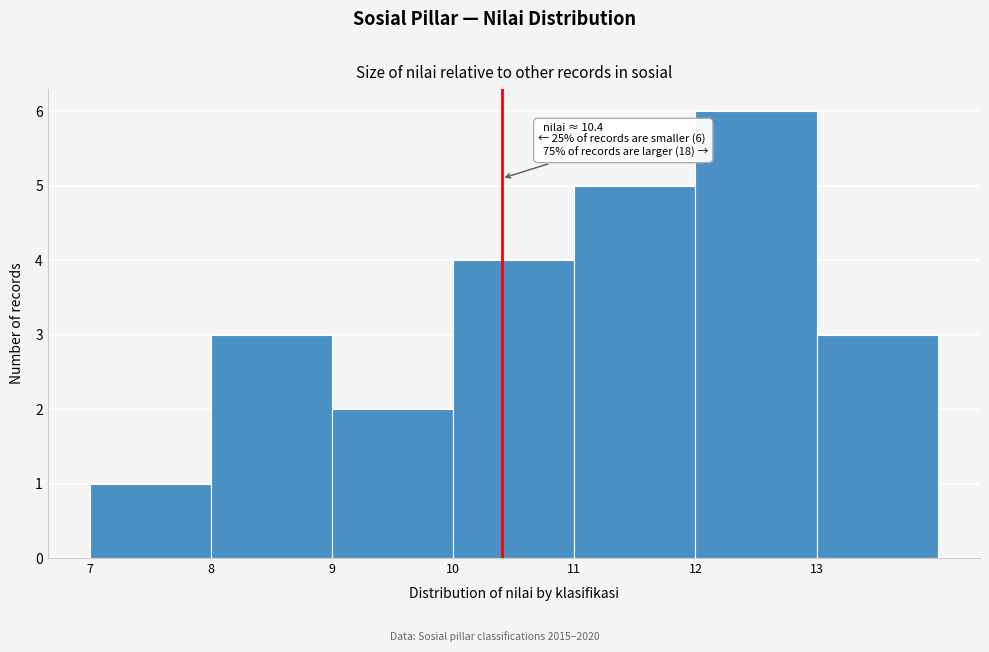

Which range on the x-axis has the tallest bar?

12 to 13